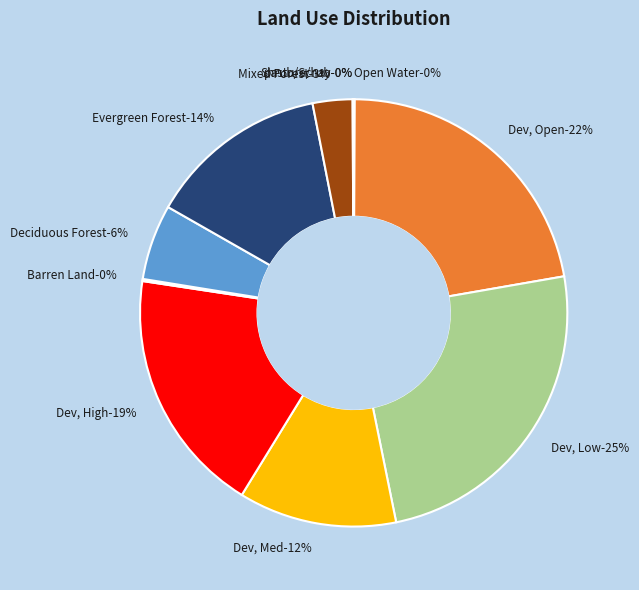

What is the smallest slice in the pie chart?

Shrub/Scrub